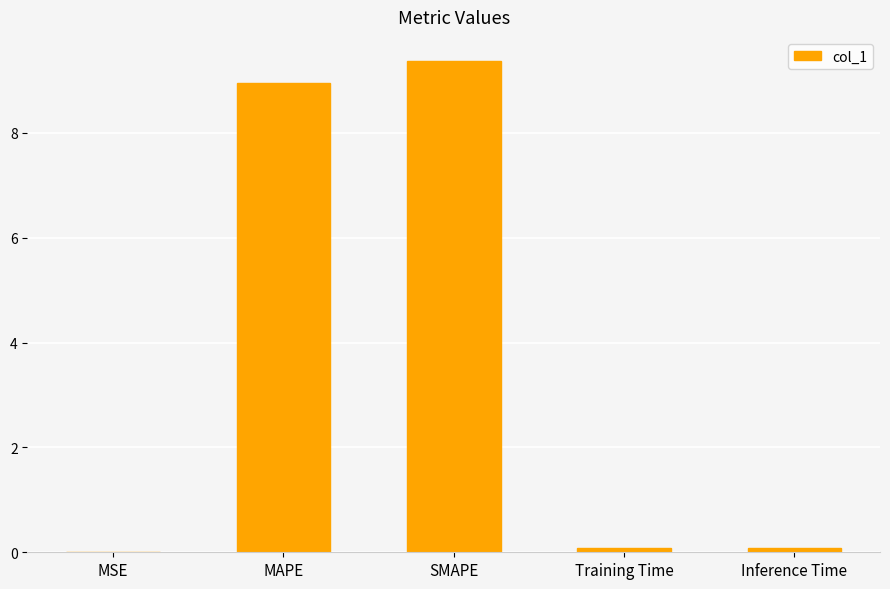

Which category has the highest value across all series?

SMAPE